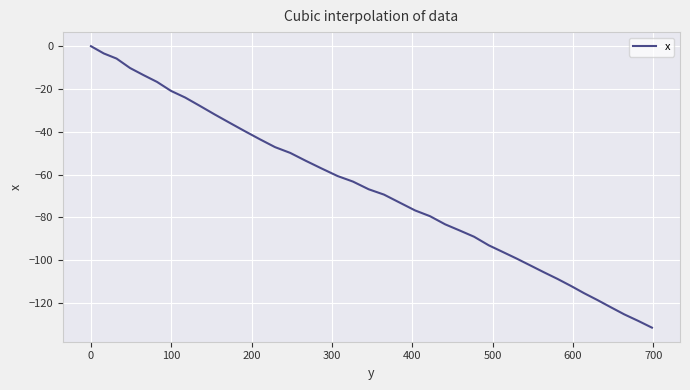

What is the smallest value displayed?

-131.6